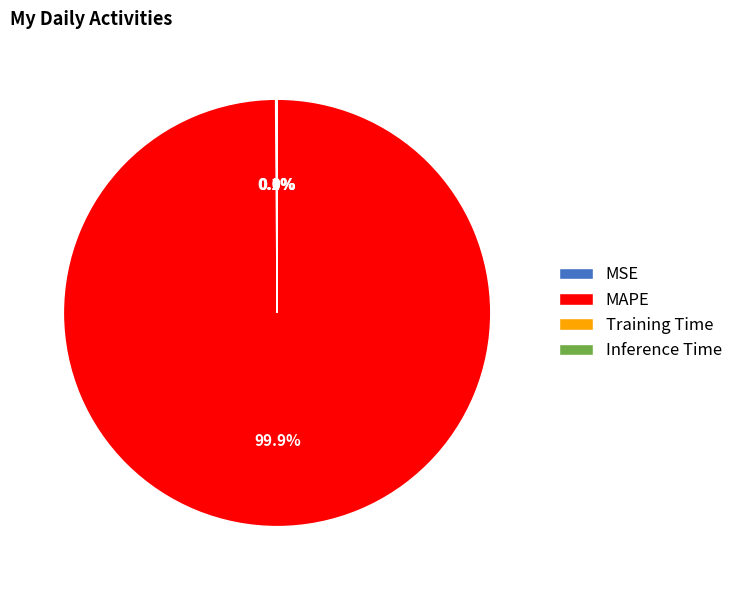

Which category accounts for the majority?

MAPE